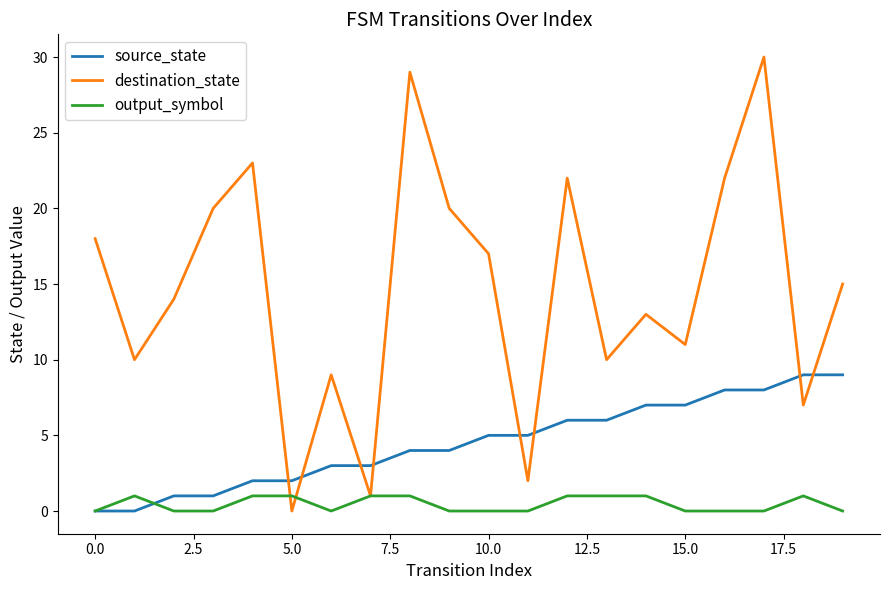

Which series has the largest range (max minus min)?

destination_state